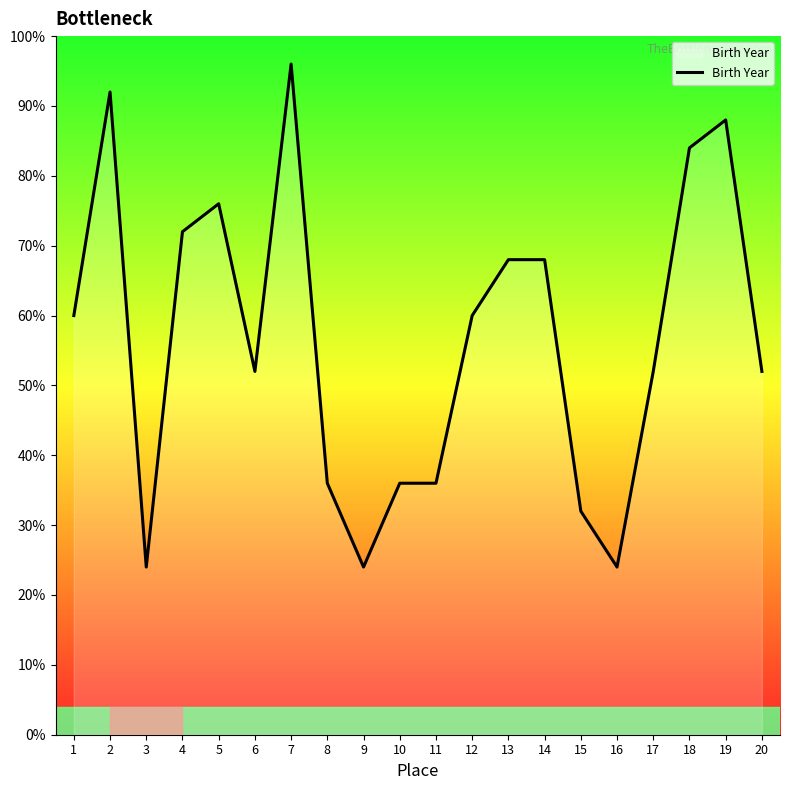

Does the chart display data point markers on the line(s)?

No